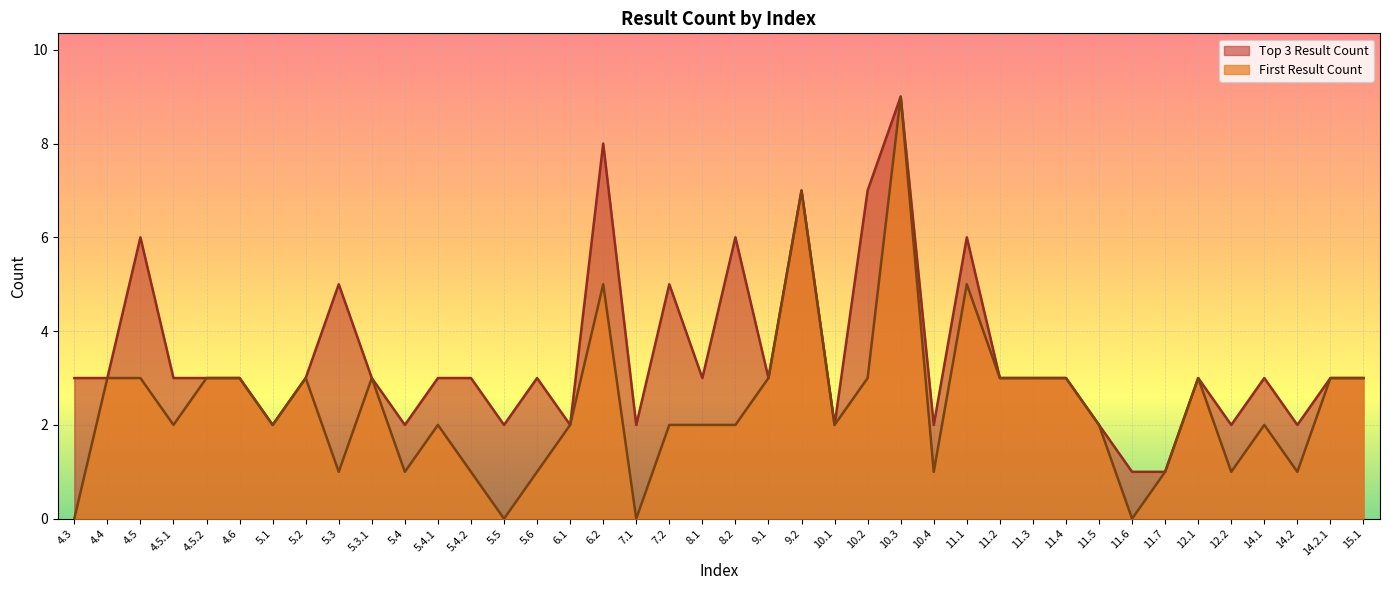

Which series has the widest spread of values?

First Result Count